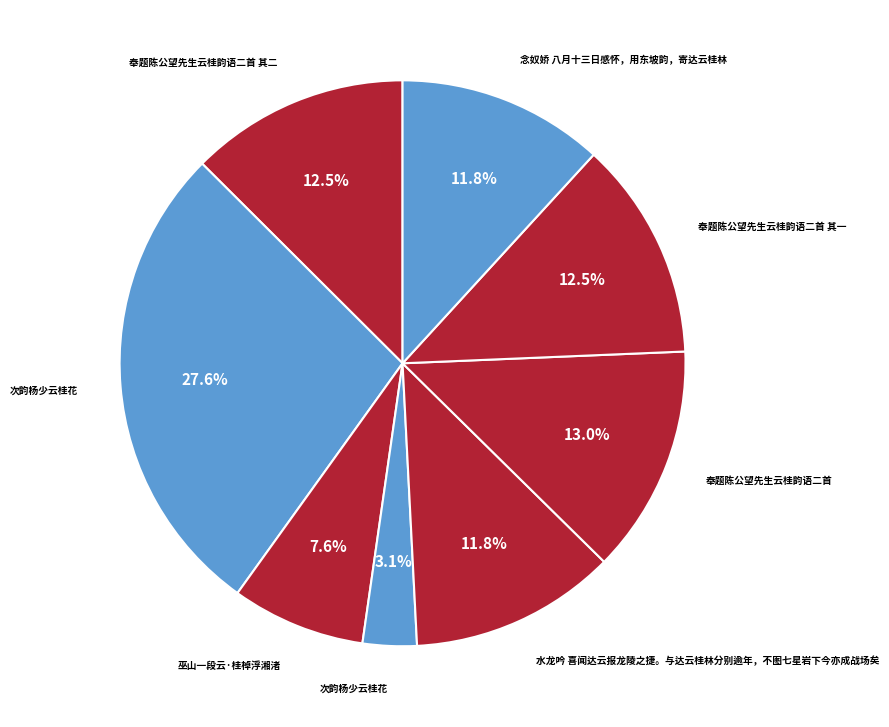

To the nearest percent, what is the difference between the largest and smallest slice percentages?

24%